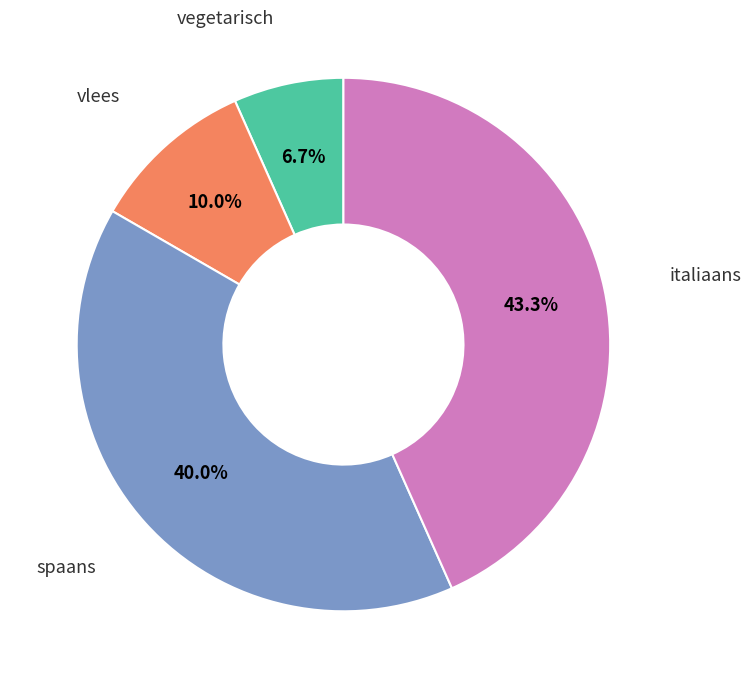

Does any single category account for the majority?

No